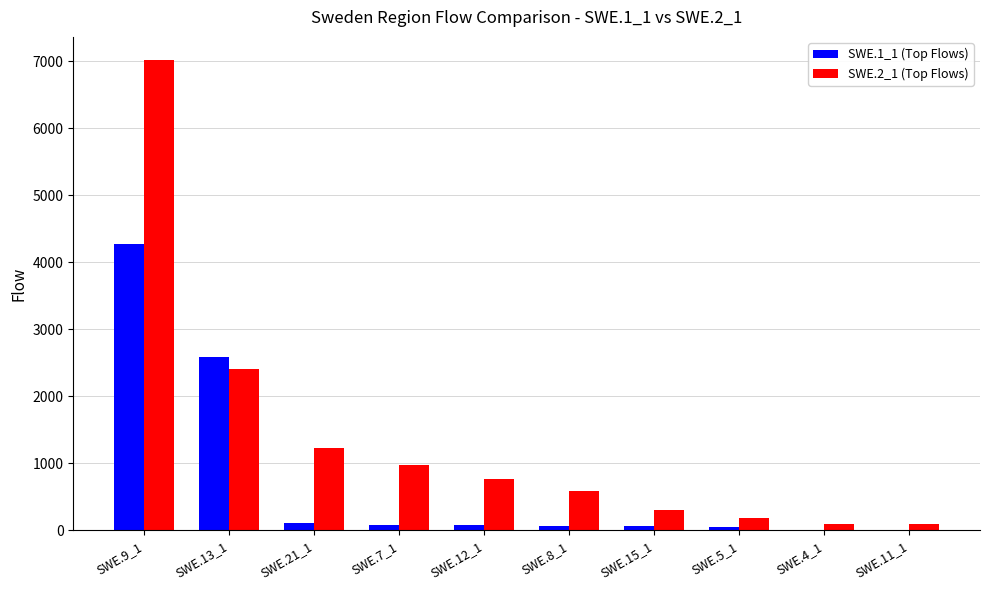

Which series has the largest total across all categories?

SWE.2_1 (Top Flows)